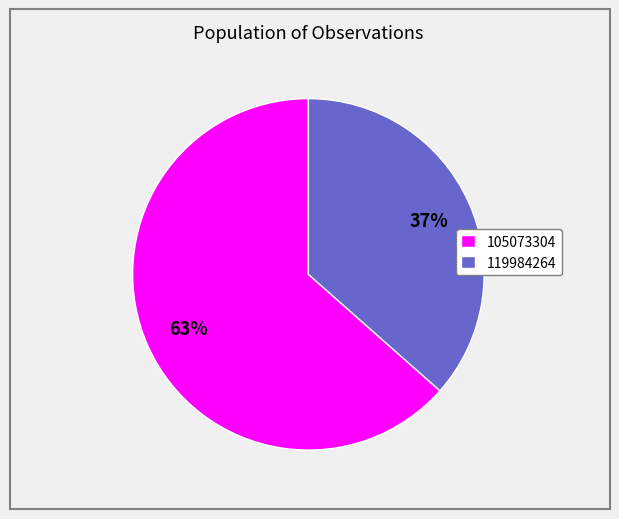

Which slice is the largest?

105073304